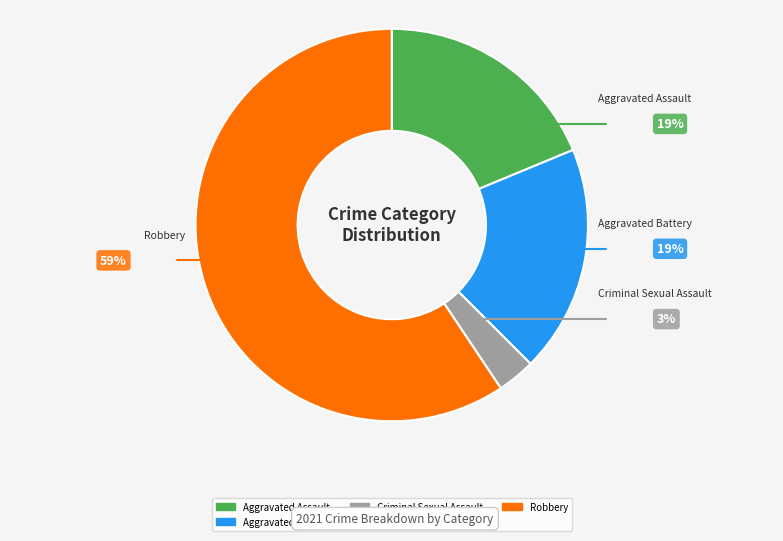

To the nearest percent, what portion does Criminal Sexual Assault represent?

3%